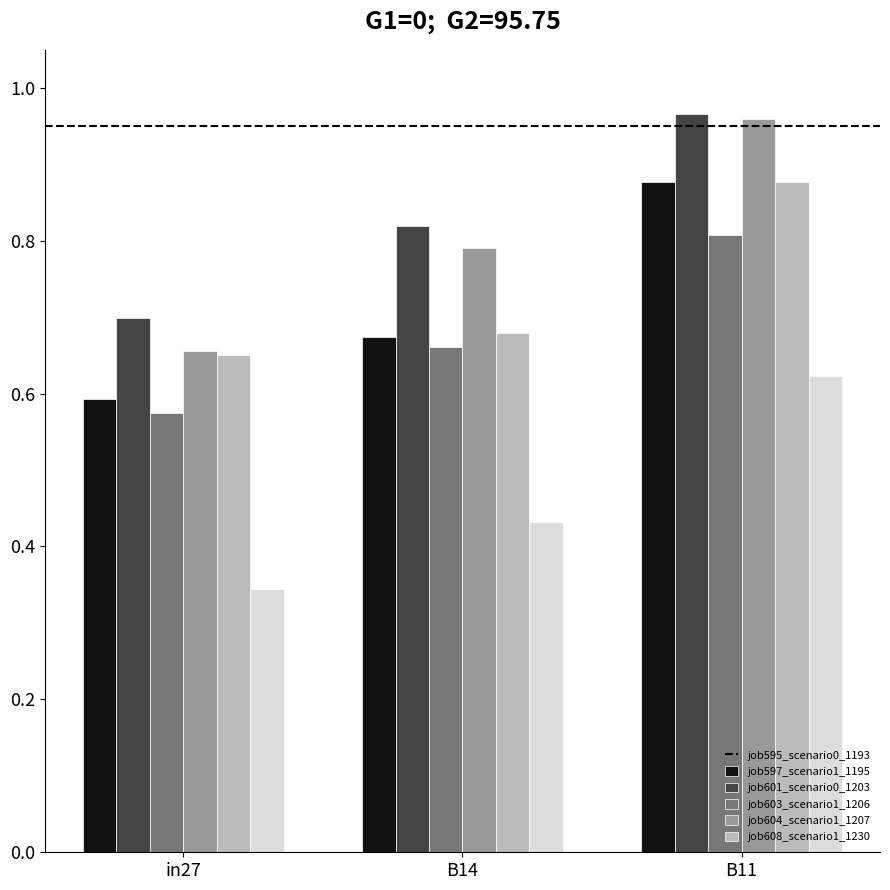

At which label is job604_scenario1_1207 closest to 0?

in27